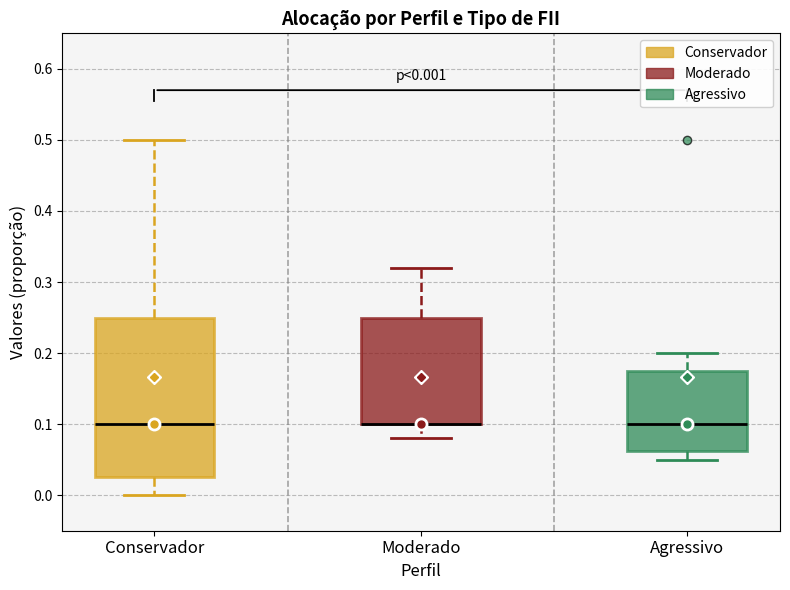

Comparing the boxes themselves (not the whiskers), which one is the tallest?

Conservador